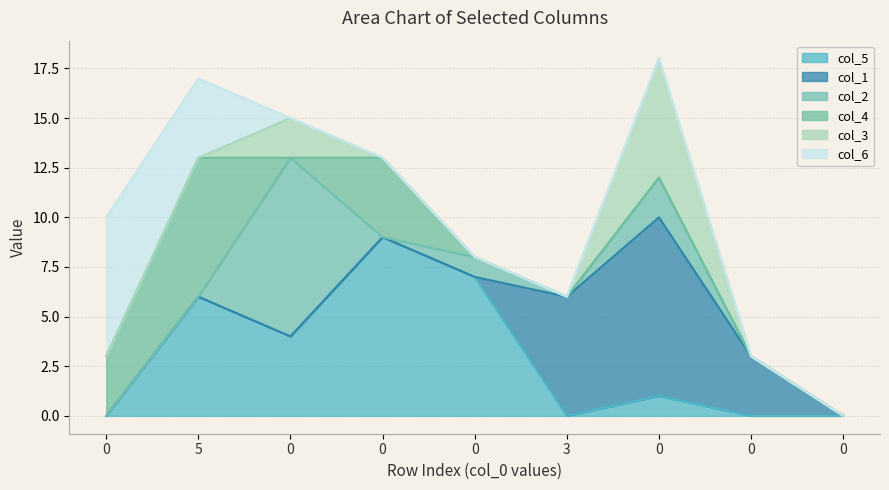

What is the difference between the highest and lowest values at 0?

7